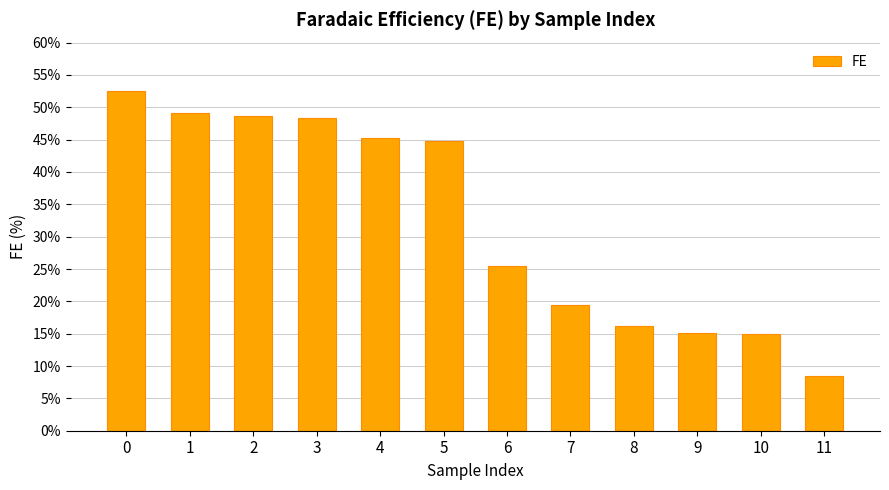

What is the value of the 12th bar from the left?

8.5